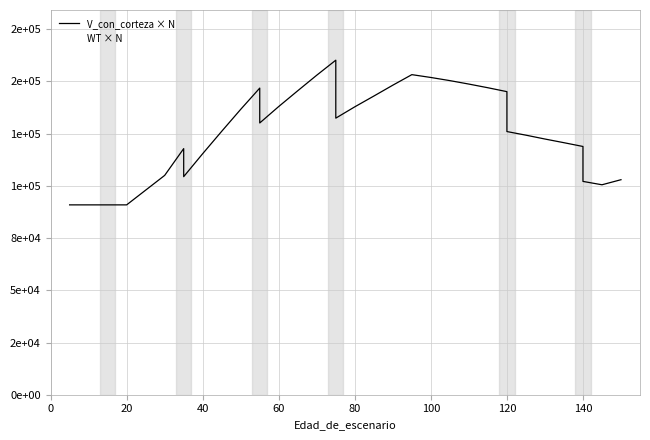

Which series has the widest spread of values?

V_con_corteza × N